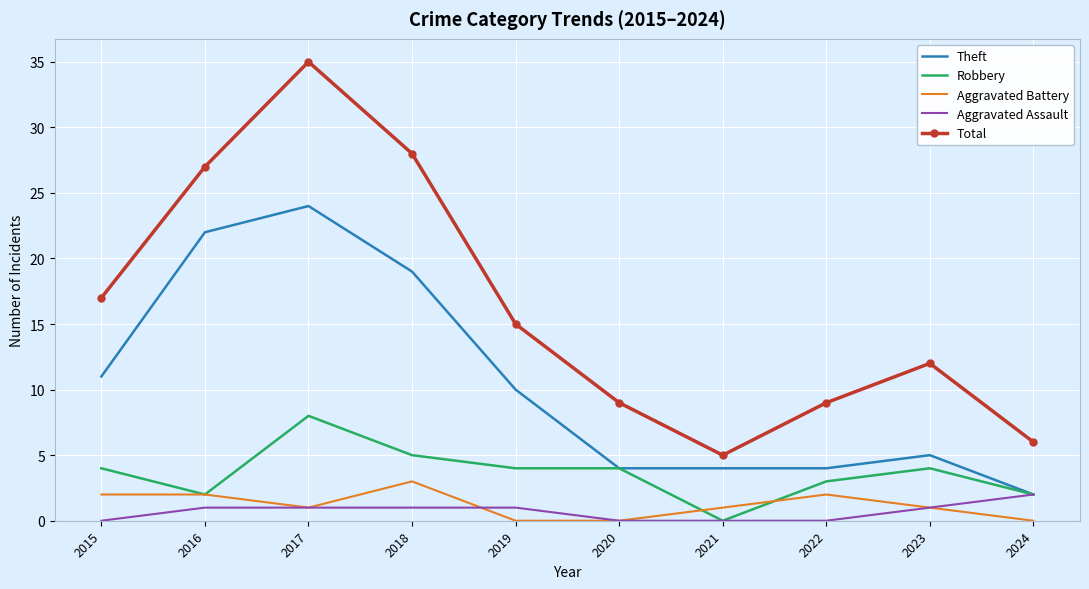

Reading left to right, extract all data points from this chart.

Theft: 2015=11	2016=22	2017=24	2018=19	2019=10	2020=4	2021=4	2022=4	2023=5	2024=2
Robbery: 2015=4	2016=2	2017=8	2018=5	2019=4	2020=4	2021=0	2022=3	2023=4	2024=2
Aggravated Battery: 2015=2	2016=2	2017=1	2018=3	2019=0	2020=0	2021=1	2022=2	2023=1	2024=0
Aggravated Assault: 2015=0	2016=1	2017=1	2018=1	2019=1	2020=0	2021=0	2022=0	2023=1	2024=2
Total: 2015=17	2016=27	2017=35	2018=28	2019=15	2020=9	2021=5	2022=9	2023=12	2024=6